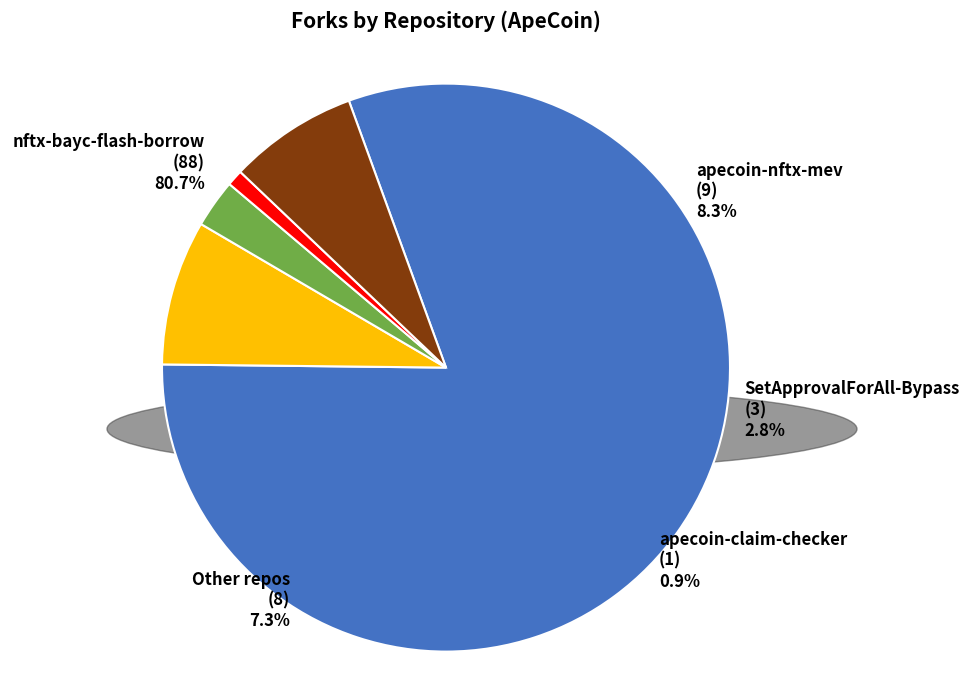

To the nearest percent, what is the combined percentage of SetApprovalForAll-Bypass and Other repos?

10%